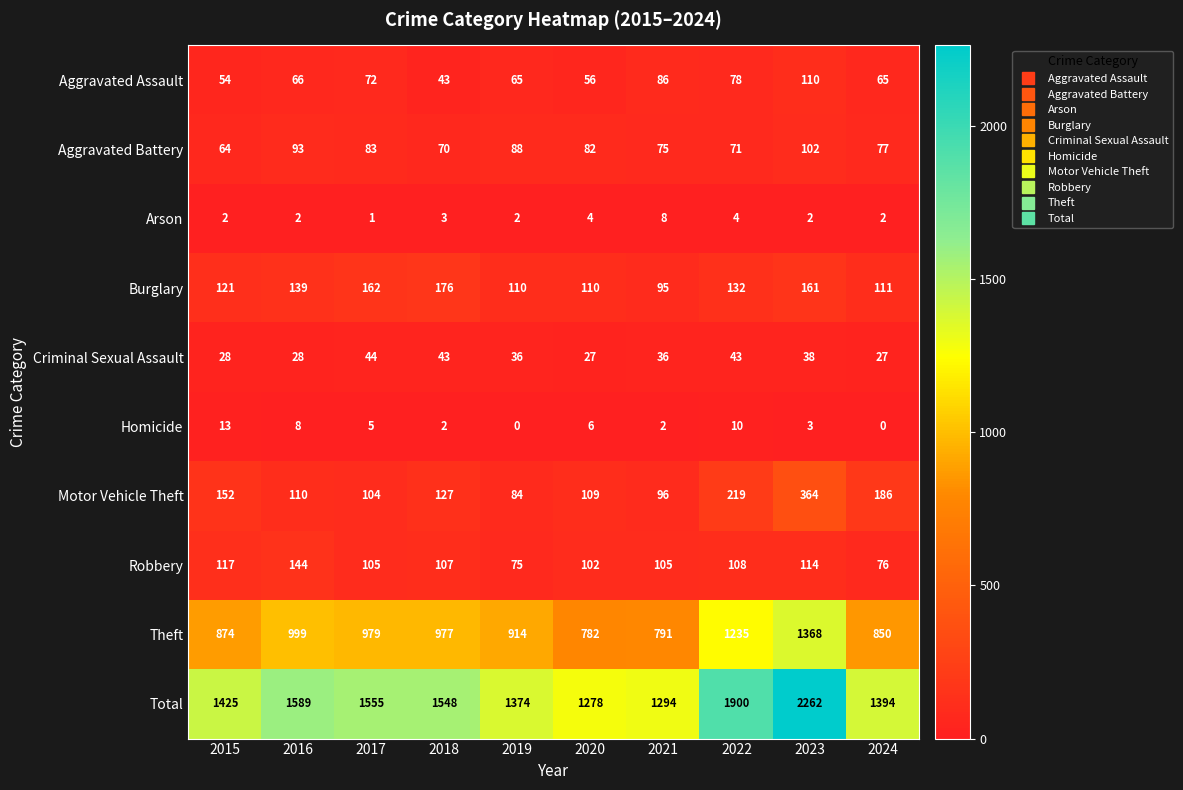

Which label corresponds to the largest value in the chart?

2023